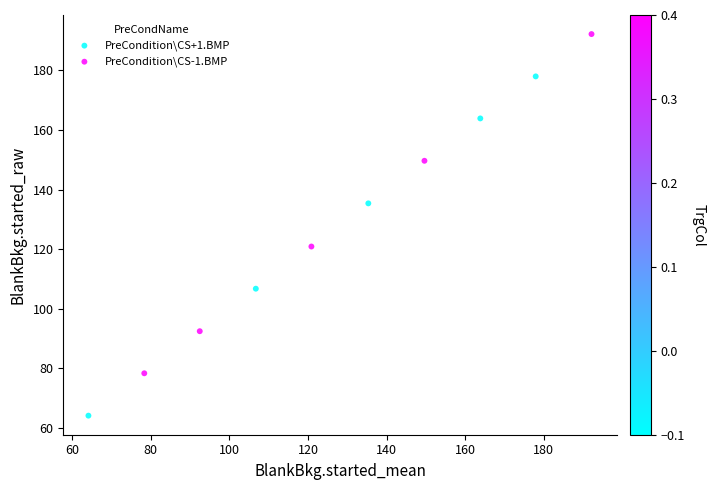

Which series reaches the minimum Y coordinate?

PreCondition\CS+1.BMP